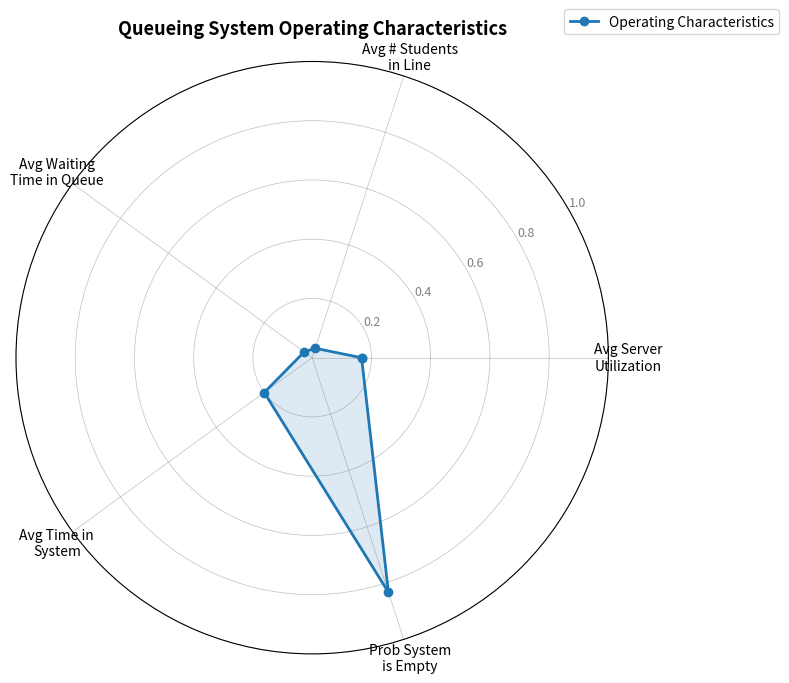

Does the chart display data point markers on the line(s)?

Yes